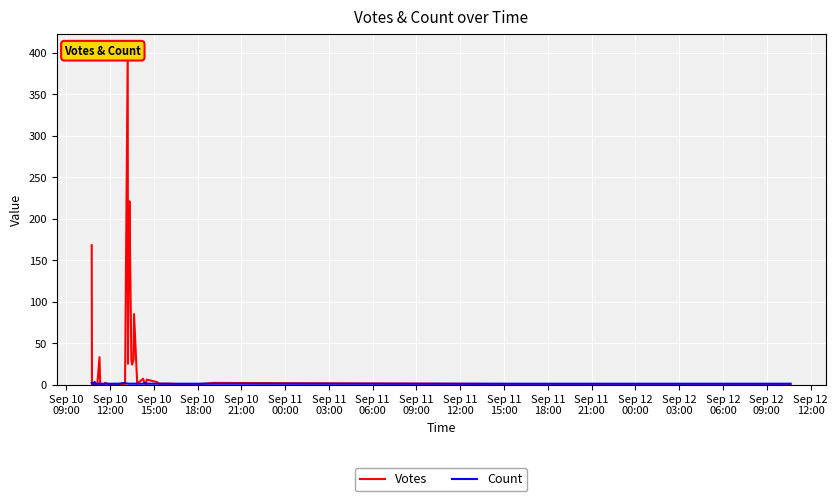

At how many categories does at least one series exceed 123?

3